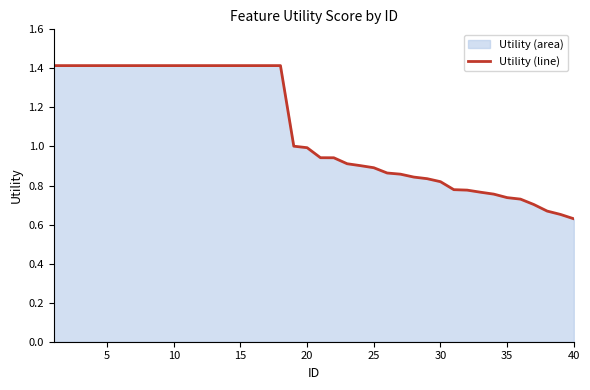

What is the greatest value displayed?

1.4